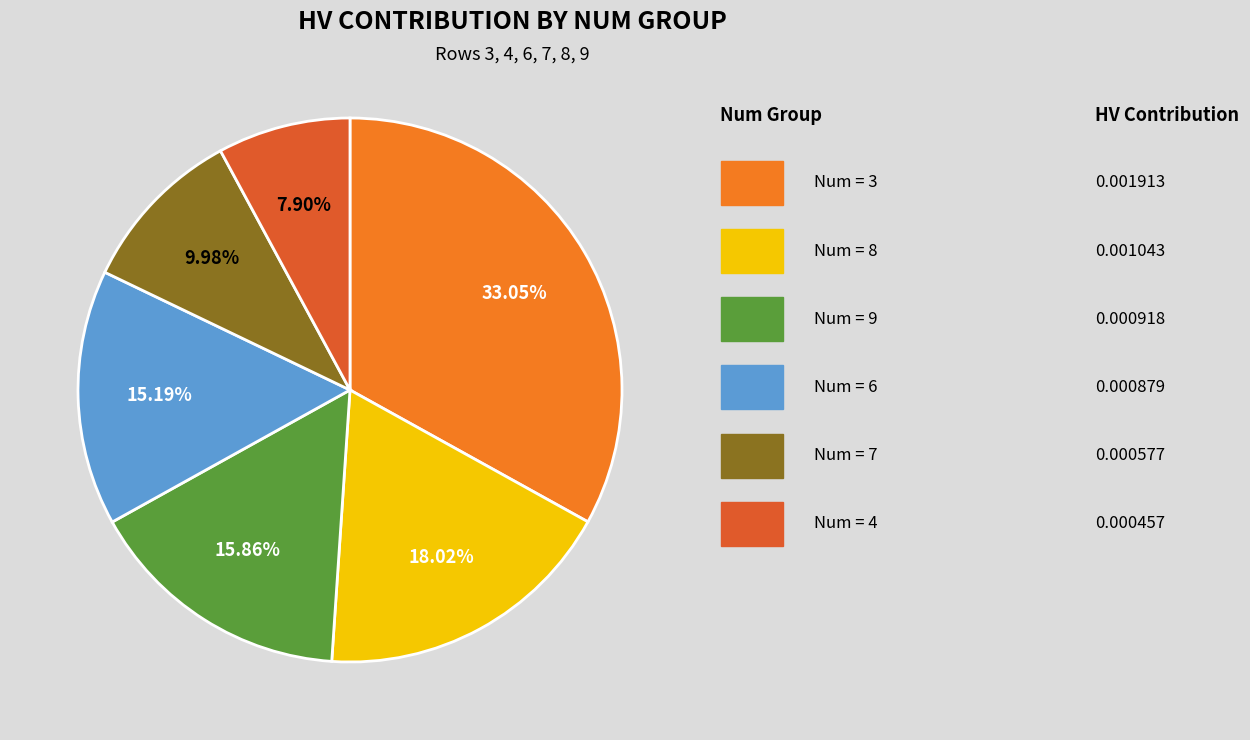

Is there any slice that represents more than half of the pie?

No